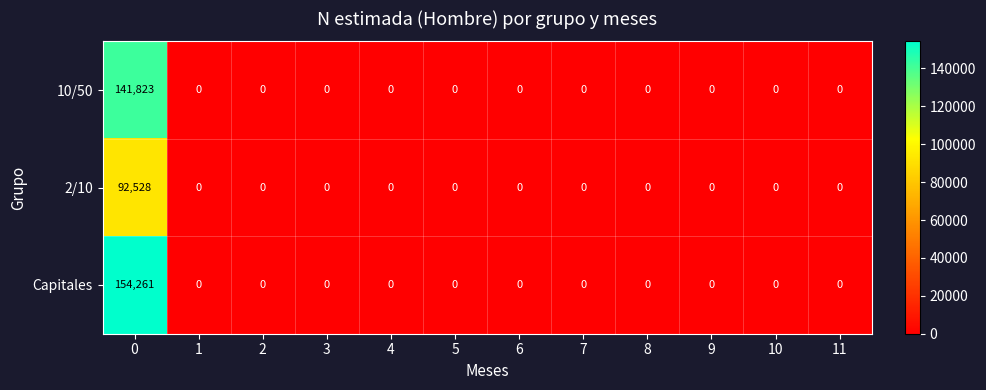

What is the difference between the maximum and minimum values in the 2/10 series?

92528